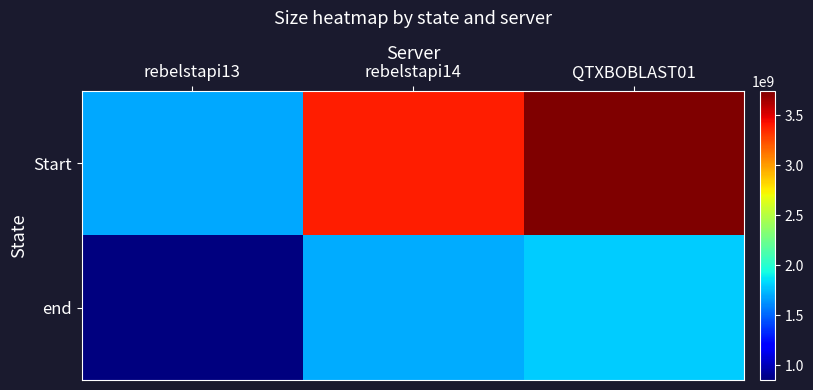

What is the maximum value shown in the chart?

3740158182